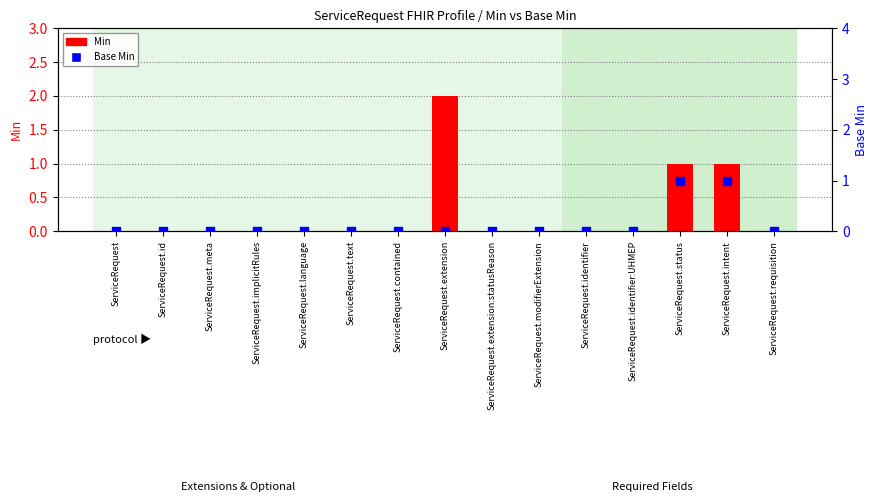

What is the total value across all series at ServiceRequest.status?

2